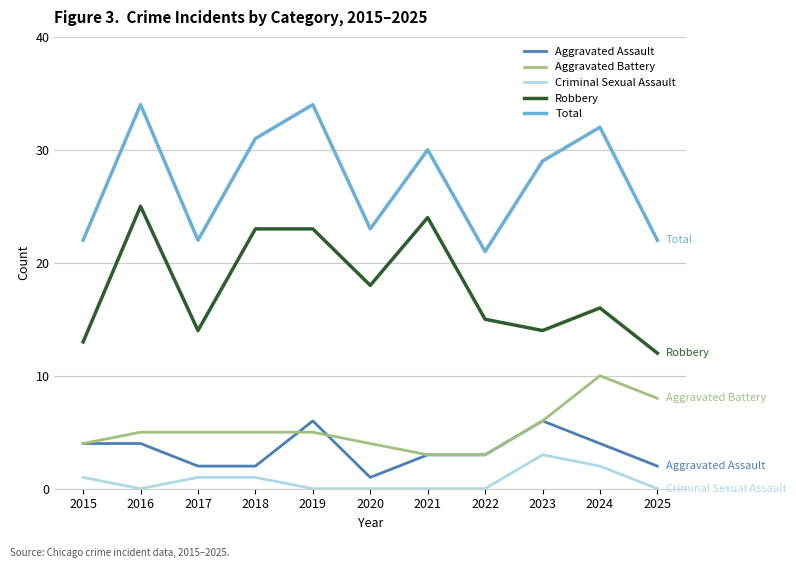

True or false: Total and Robbery intersect in this chart.

False